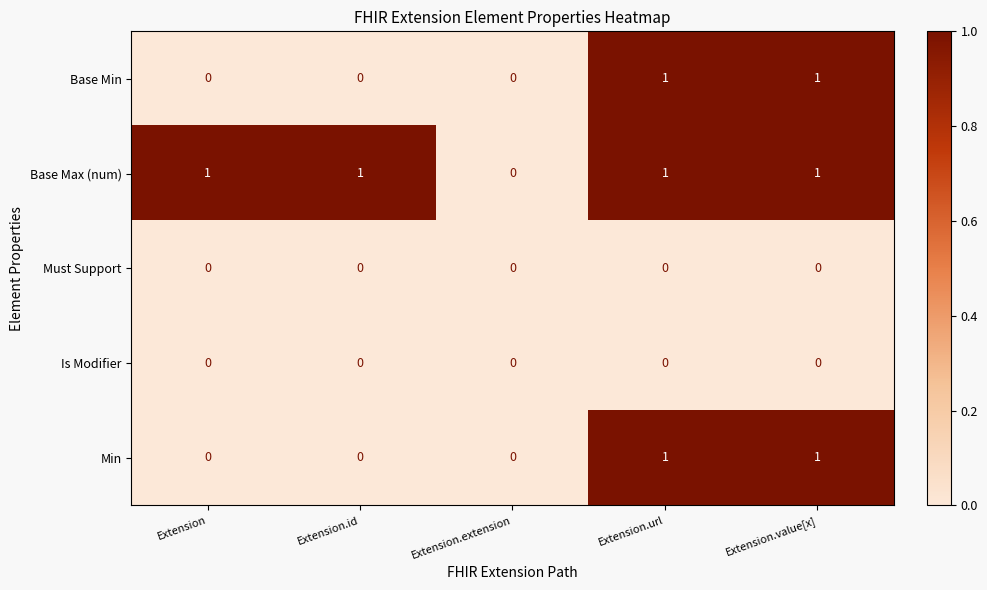

True or false: Base Min has a value of 1 at Extension.value[x].

True